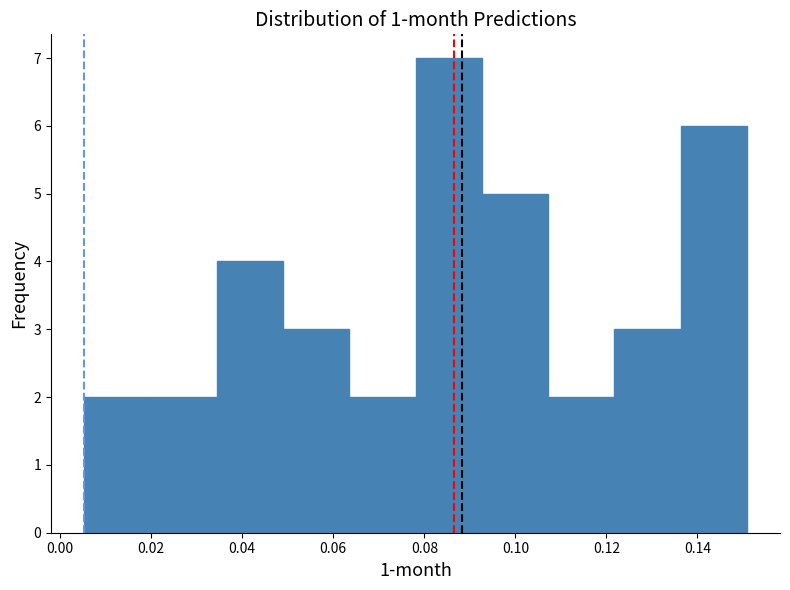

Which range on the x-axis has the tallest bar?

0.078 to 0.092